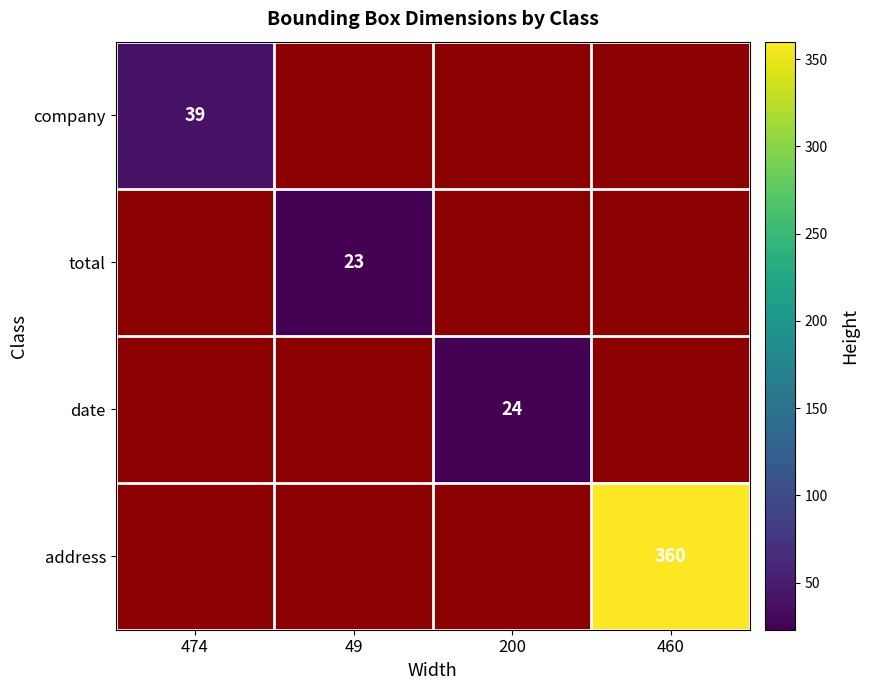

At which category does the chart reach its minimum across all series?

49